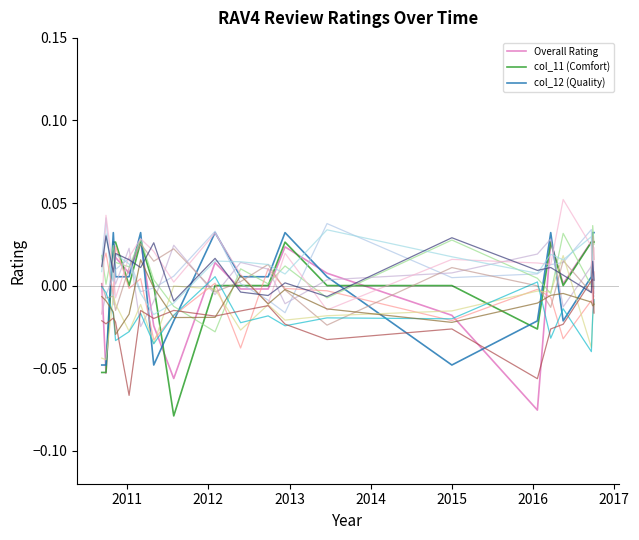

At how many categories does at least one series exceed 0?

15